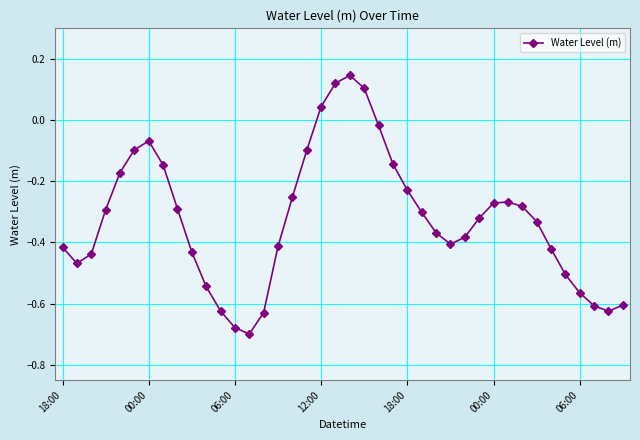

How many interior local peaks (higher than both neighbors) does the data have?

3